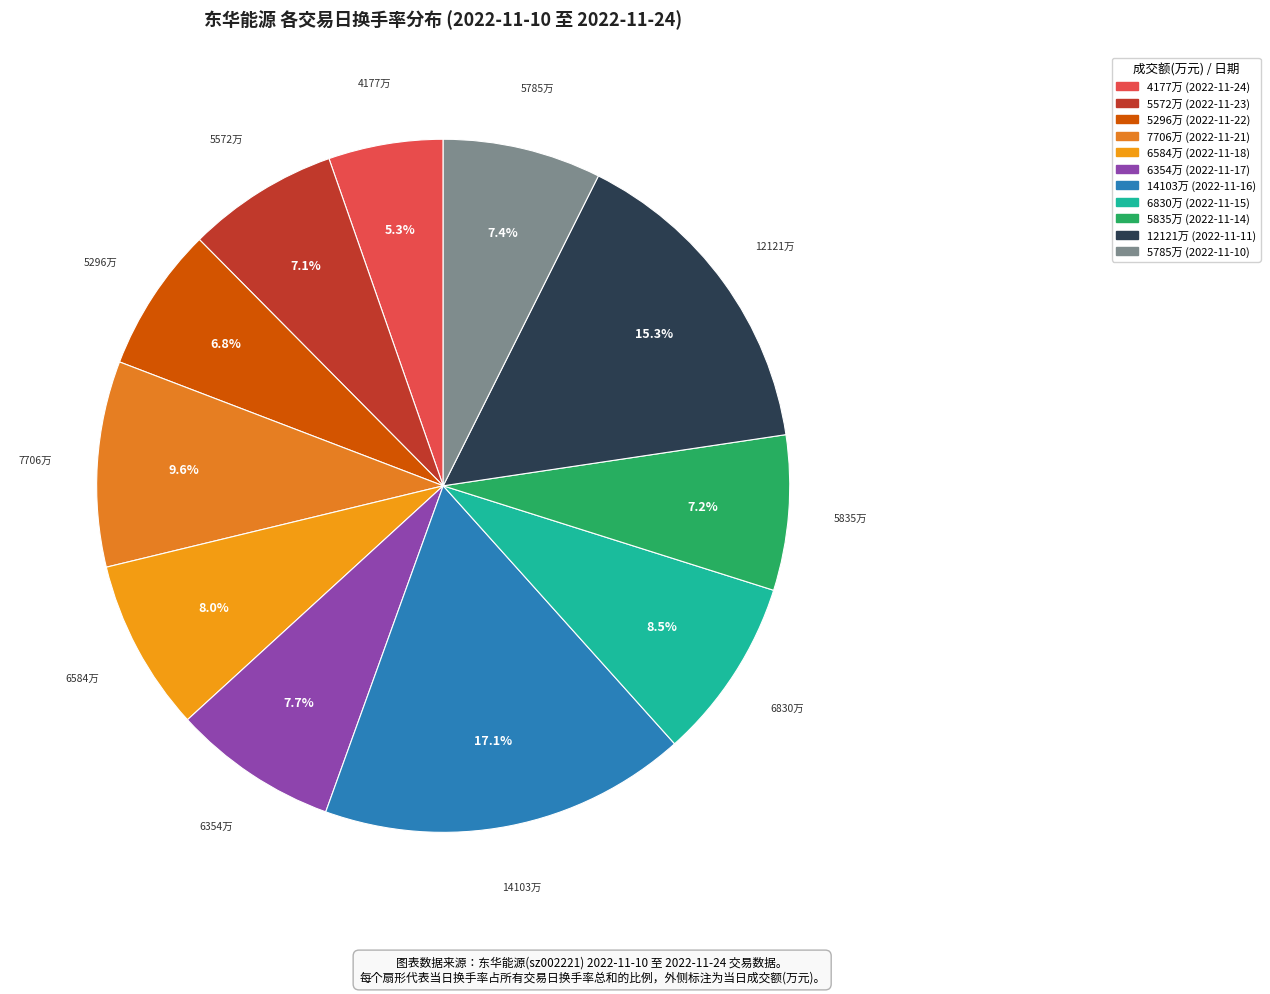

Does any single category account for the majority?

No